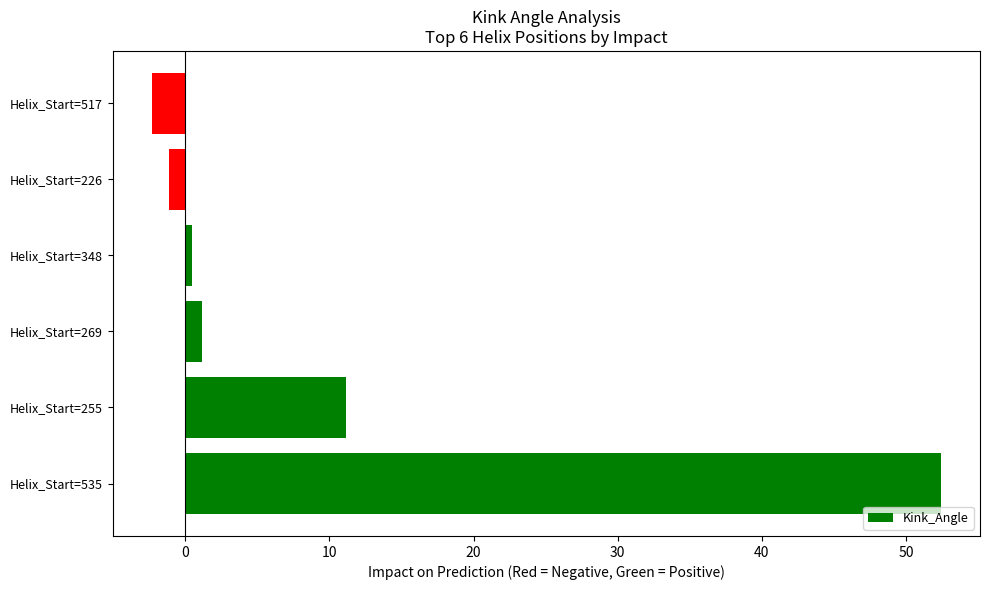

What is the average value?

10.3